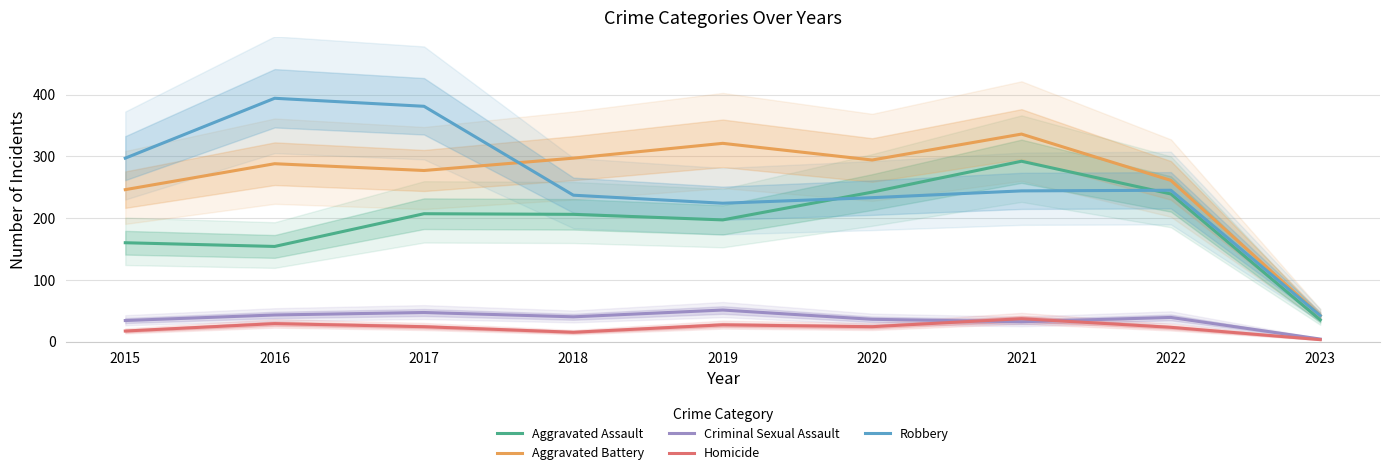

Count the number of data series in this chart.

5